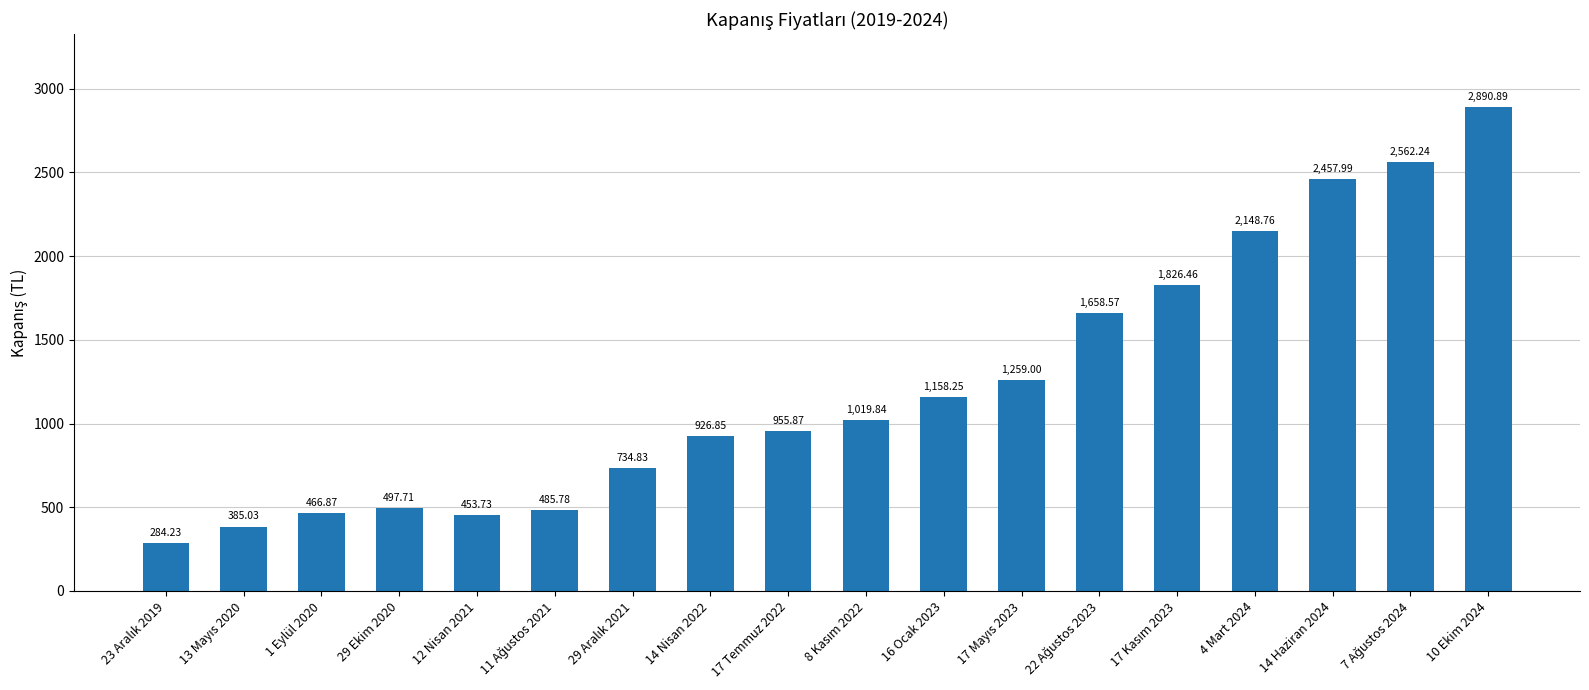

What is the average value?

1231.8